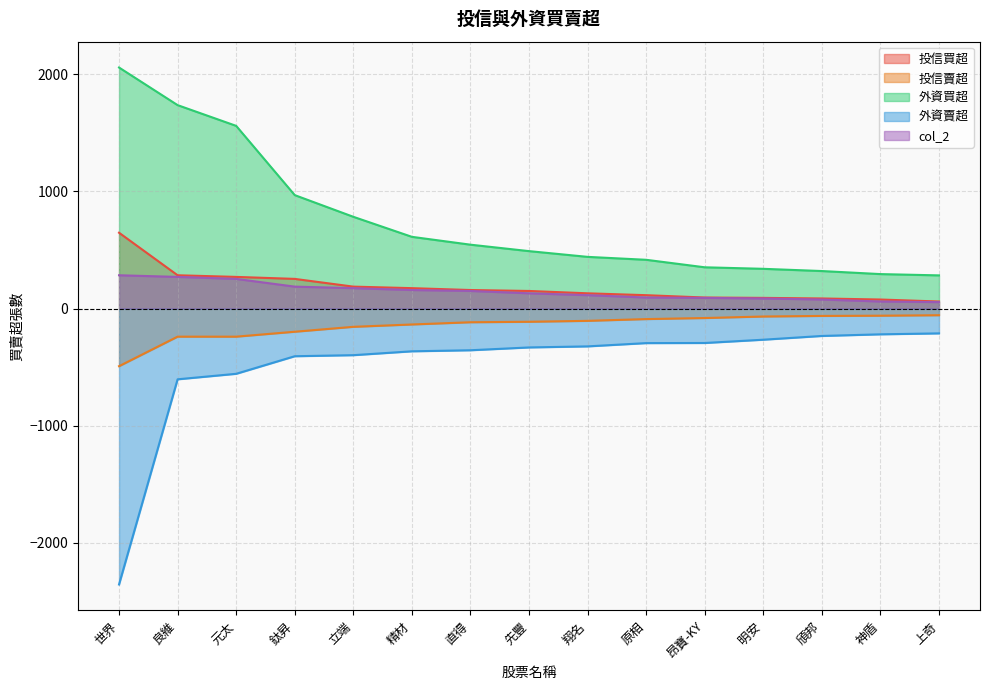

At 頎邦, list the series in order from smallest to largest.

外資賣超, 投信賣超, col_2, 投信買超, 外資買超